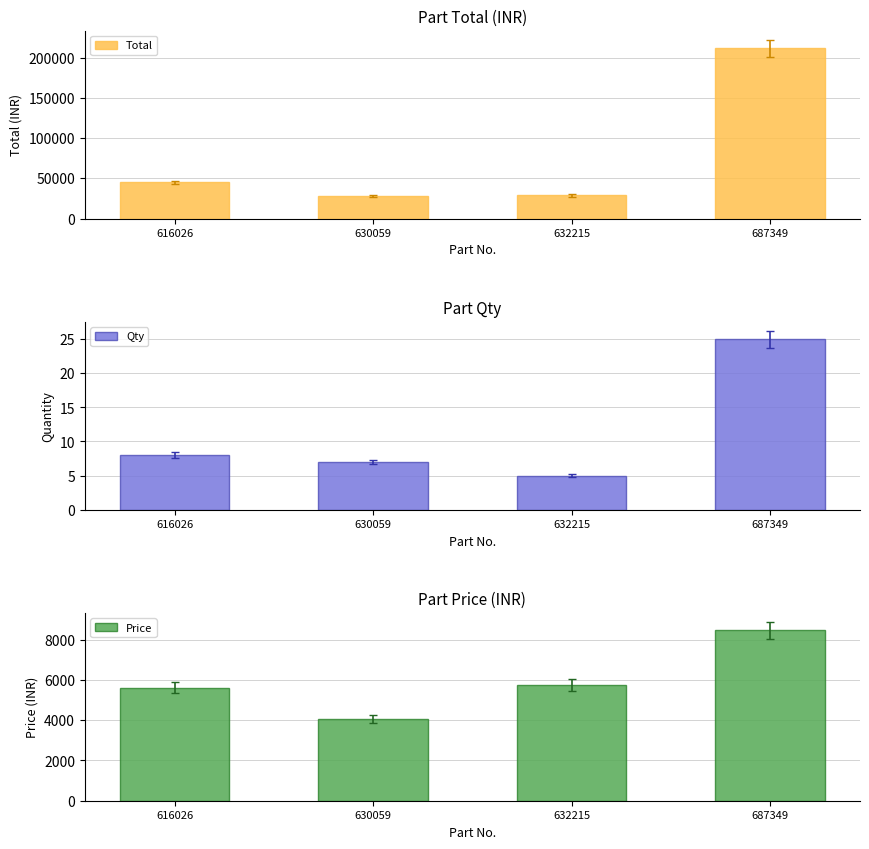

What is the total value across all series at 616026?

50534